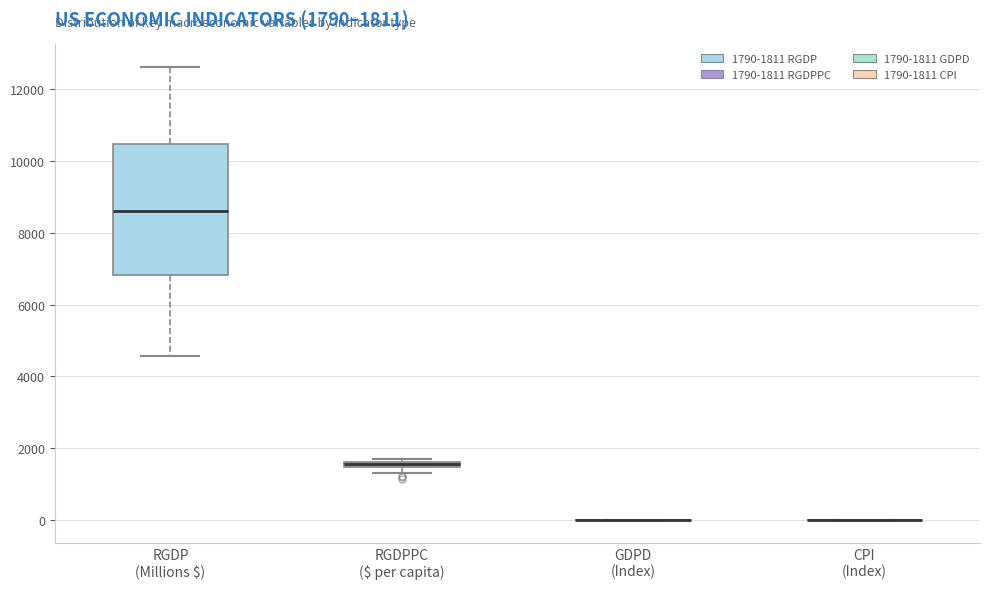

Which box is the tallest, from its lower edge to its upper edge?

RGDP (Millions $)